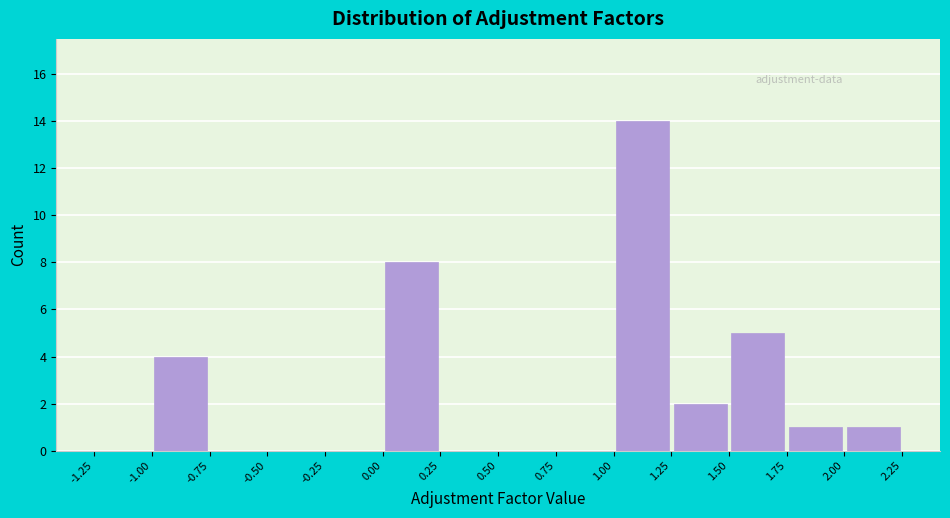

What is the height of the bar covering 1.25 to 1.50 on the x-axis? The values are not printed on the chart, so give them approximately, as read against the axis.

2